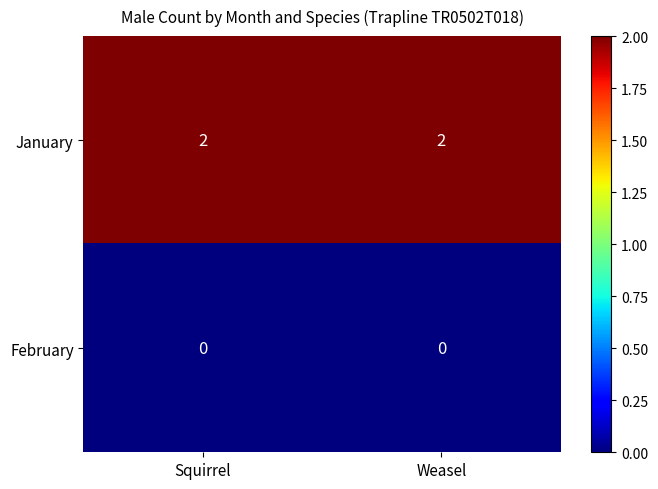

What is the total value across all series at Squirrel?

2